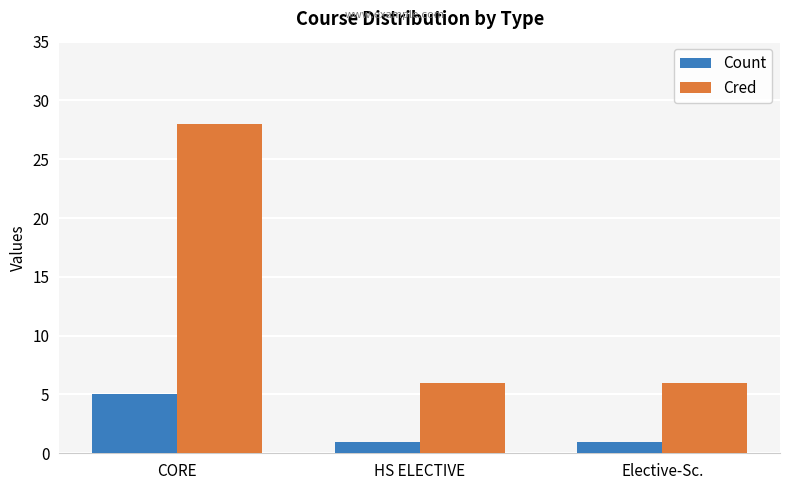

What position from the right is HS ELECTIVE?

2